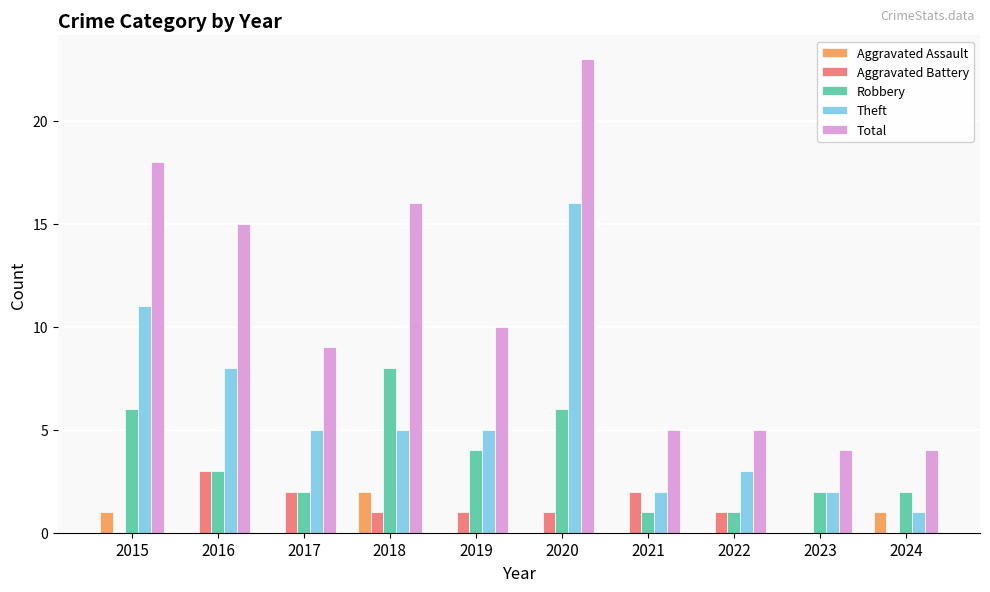

Reading left to right, list all the values displayed in this chart.

Aggravated Assault: 2015=1	2016=0	2017=0	2018=2	2019=0	2020=0	2021=0	2022=0	2023=0	2024=1
Aggravated Battery: 2015=0	2016=3	2017=2	2018=1	2019=1	2020=1	2021=2	2022=1	2023=0	2024=0
Robbery: 2015=6	2016=3	2017=2	2018=8	2019=4	2020=6	2021=1	2022=1	2023=2	2024=2
Theft: 2015=11	2016=8	2017=5	2018=5	2019=5	2020=16	2021=2	2022=3	2023=2	2024=1
Total: 2015=18	2016=15	2017=9	2018=16	2019=10	2020=23	2021=5	2022=5	2023=4	2024=4